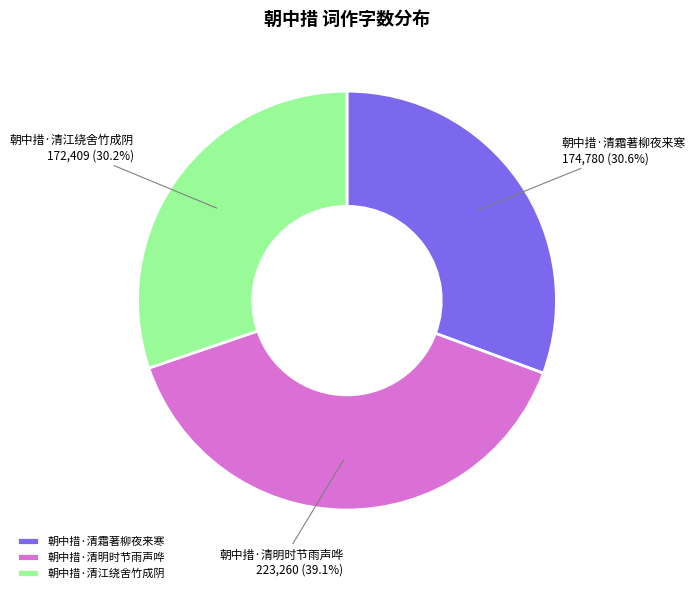

What is the largest slice in the pie chart?

朝中措·清明时节雨声哗